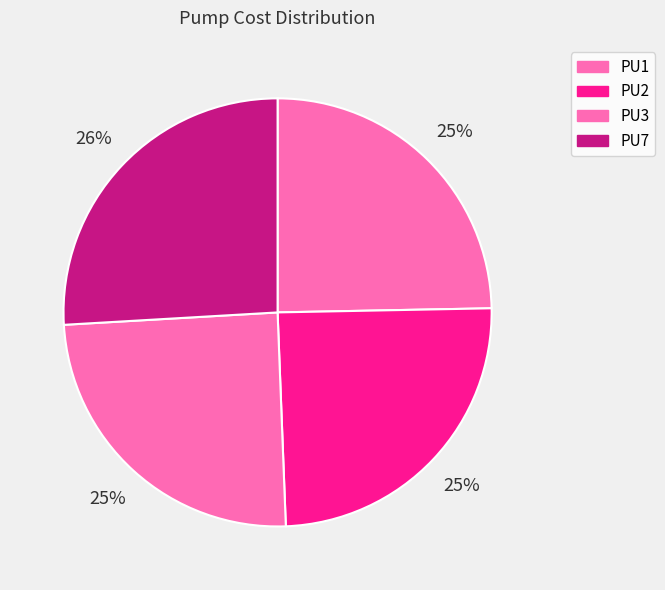

Does any single category account for the majority?

No